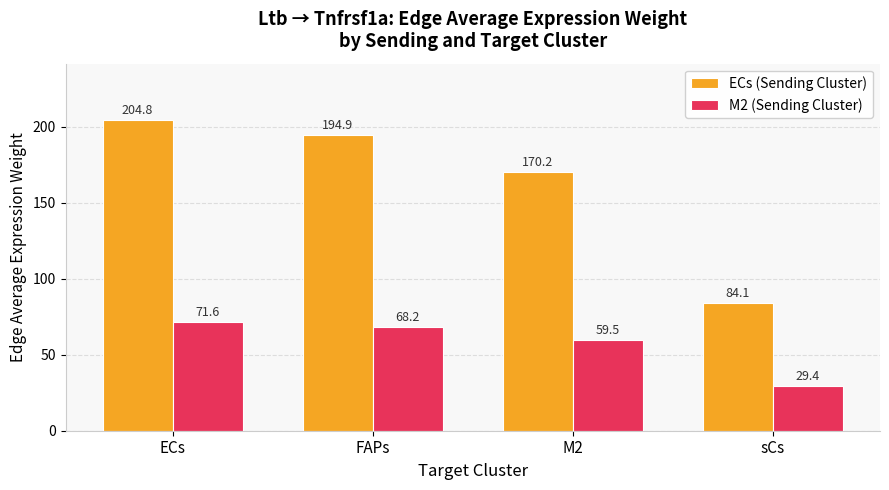

What is the average value of the ECs (Sending Cluster) series?

163.5